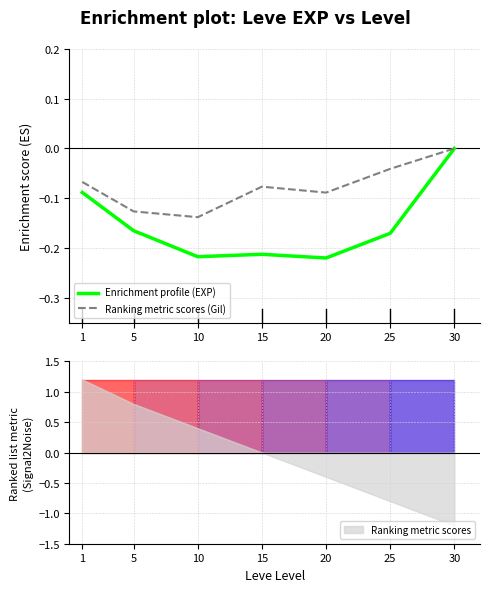

True or false: Ranking metric scores (Gil) and Enrichment profile (EXP) cross at least once.

False